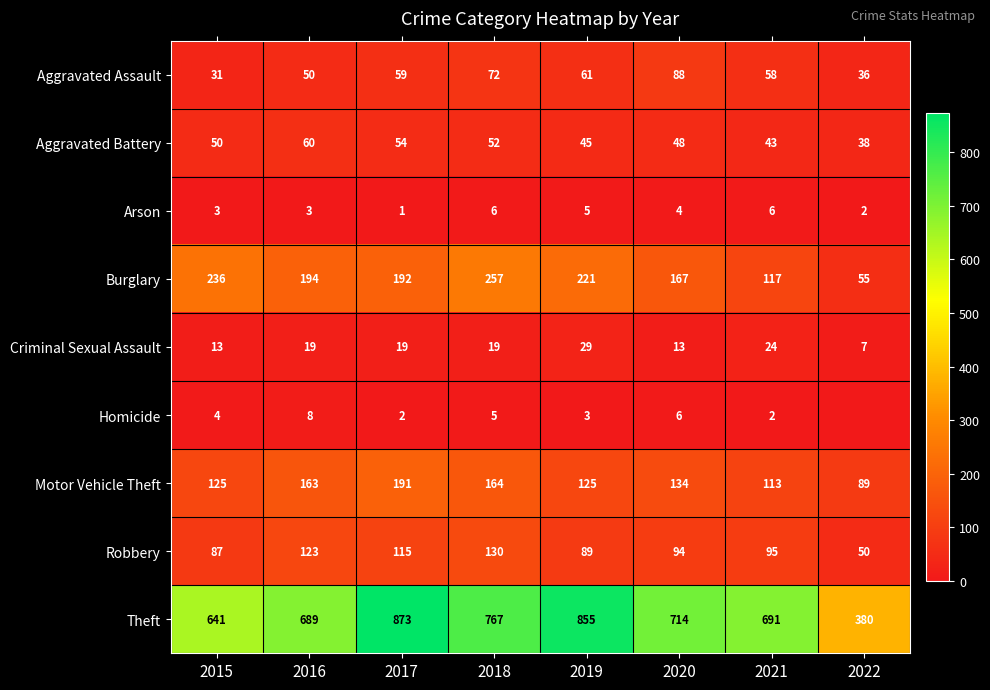

The Burglary series shows 257 at 2018. True or false?

True